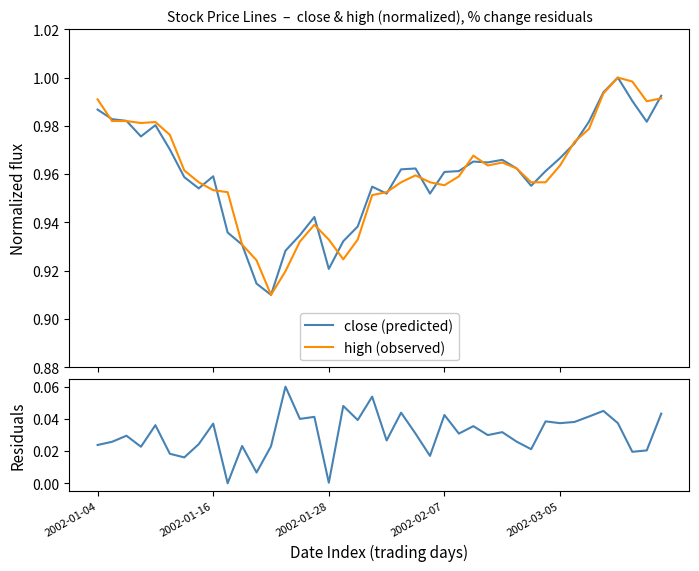

True or false: close (predicted) and pctChg cross at least once.

False